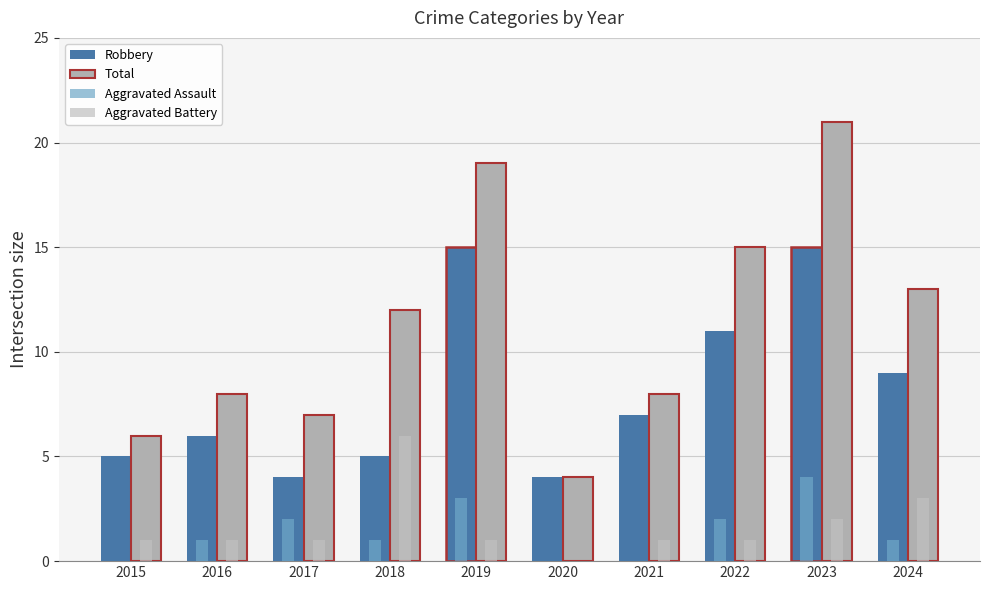

How many series are shown in this chart?

4